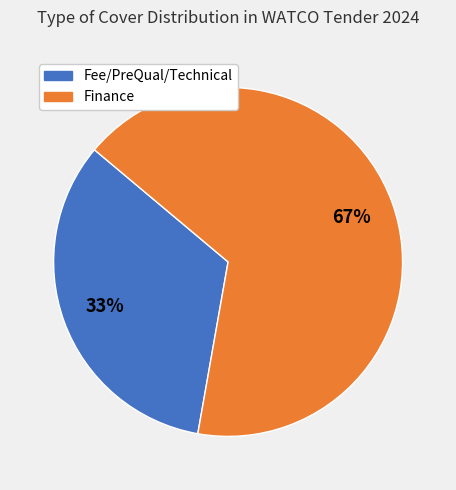

To the nearest percent, what is the average slice percentage?

50%